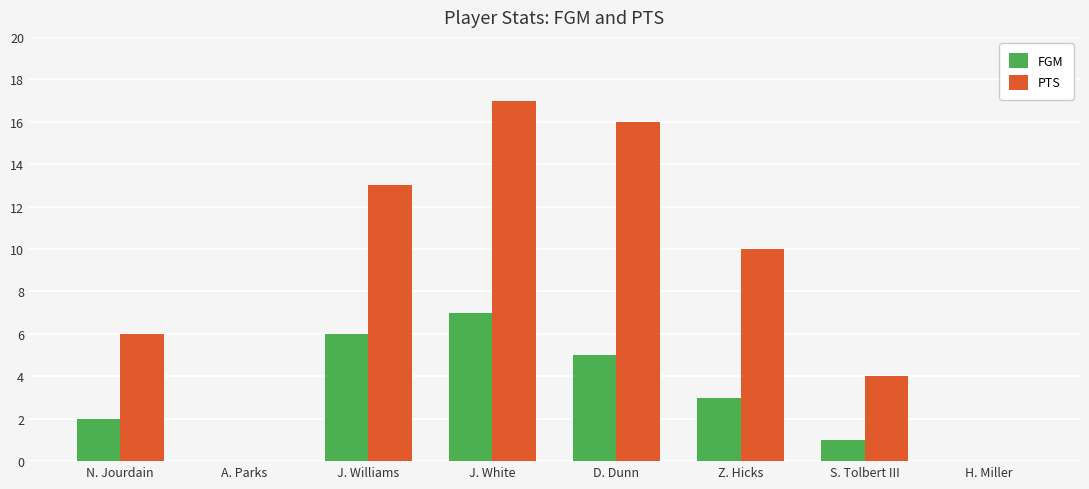

At which category is the sum across all series the highest?

J. White